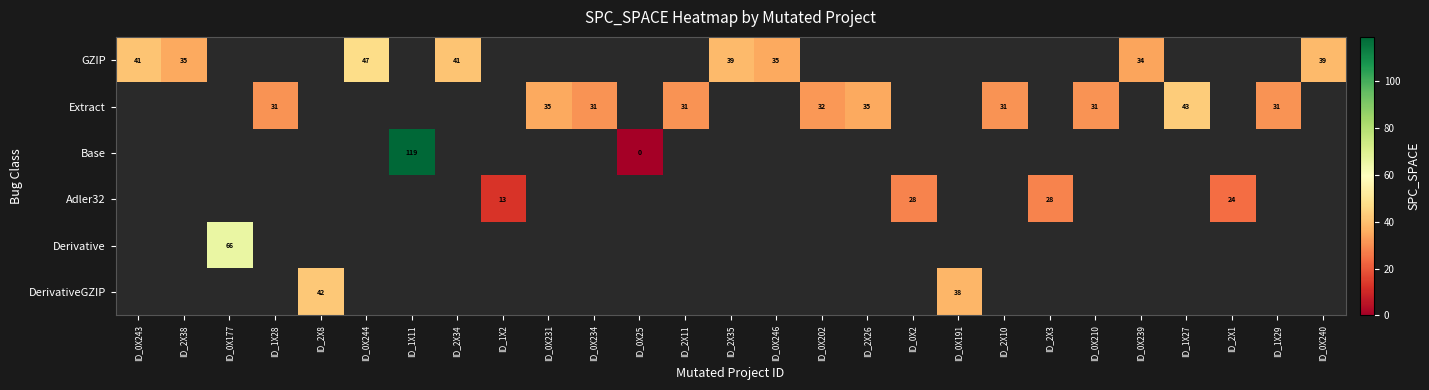

Is it true that Extract equals 18 at ID_1X28?

False